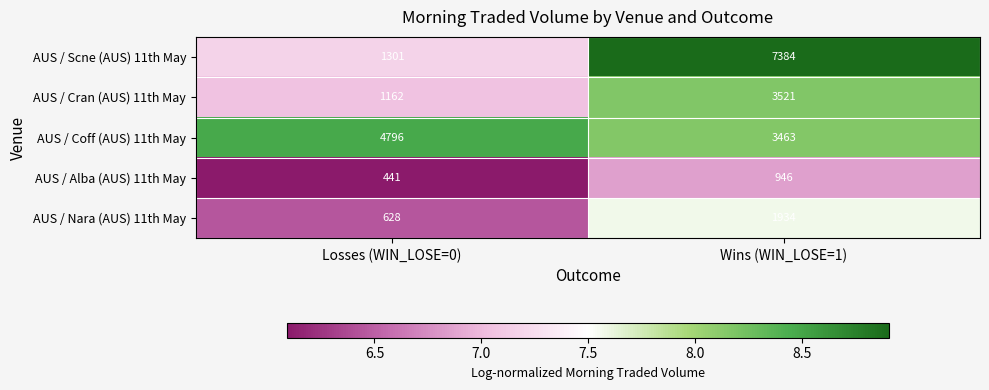

At which label does AUS / Alba (AUS) 11th May reach its minimum?

Losses (WIN_LOSE=0)